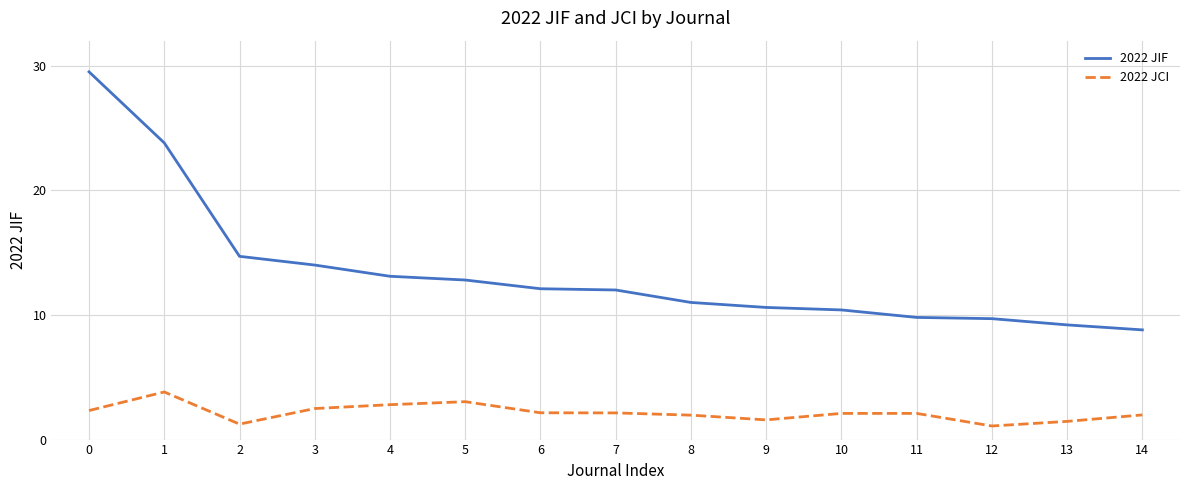

True or false: 2022 JIF and 2022 JCI intersect in this chart.

False